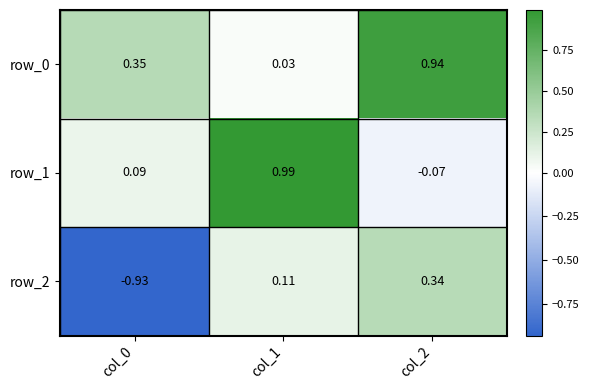

True or false: row_0 has a value of 0.2 at col_0.

False